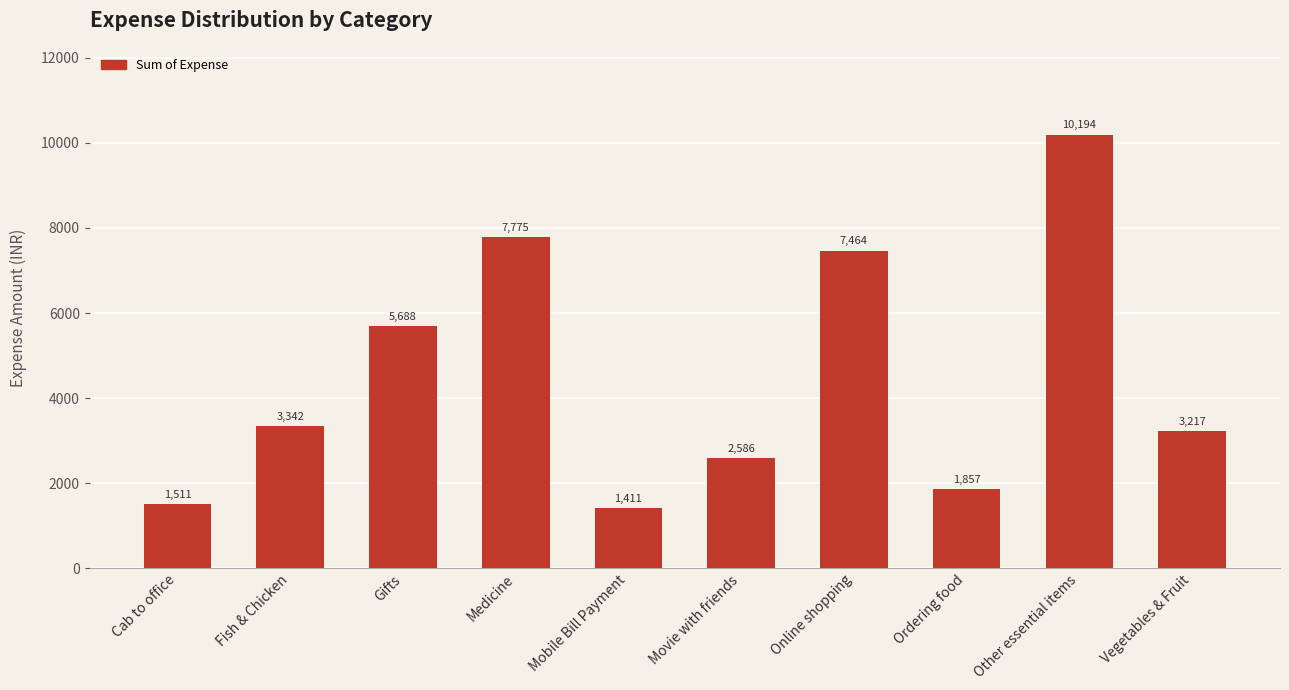

What is the value of the 9th bar from the left?

10194.1